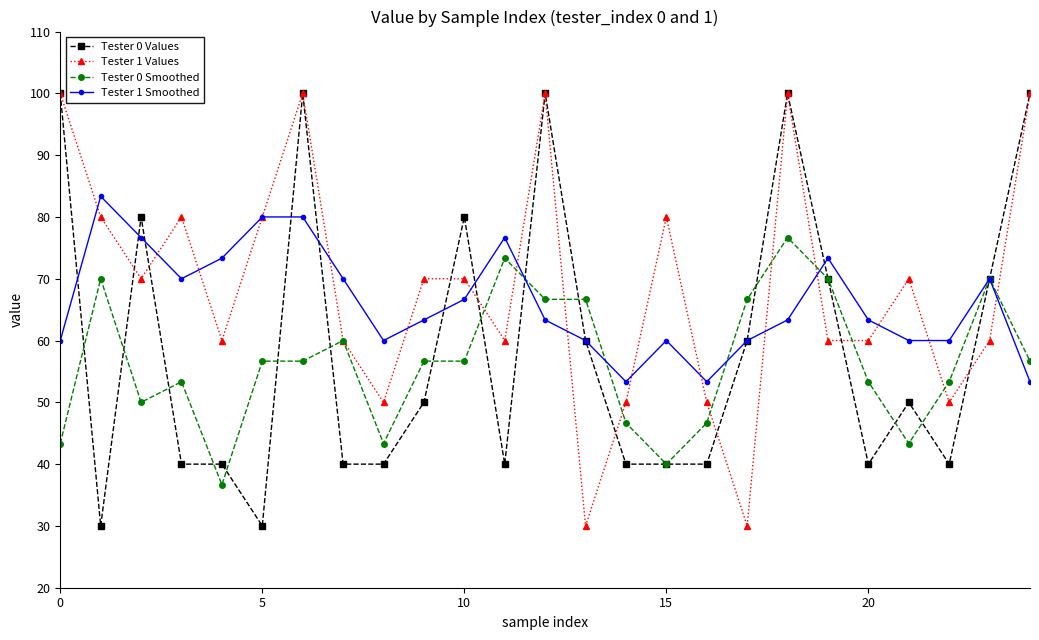

What is the value of the Tester 0 Values point at the 24th from the left?

70.0